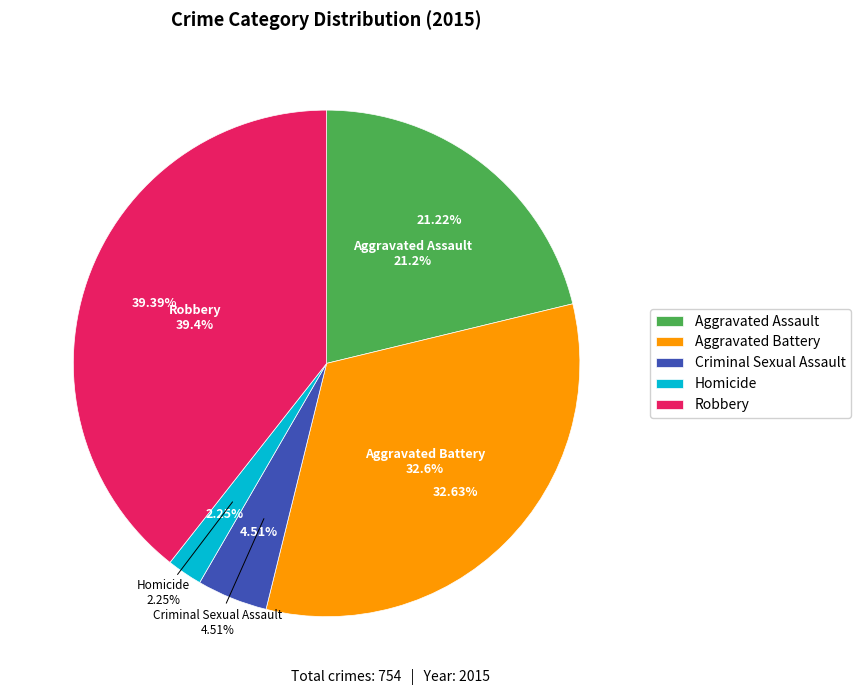

Between Aggravated Battery and Homicide, which is larger?

Aggravated Battery